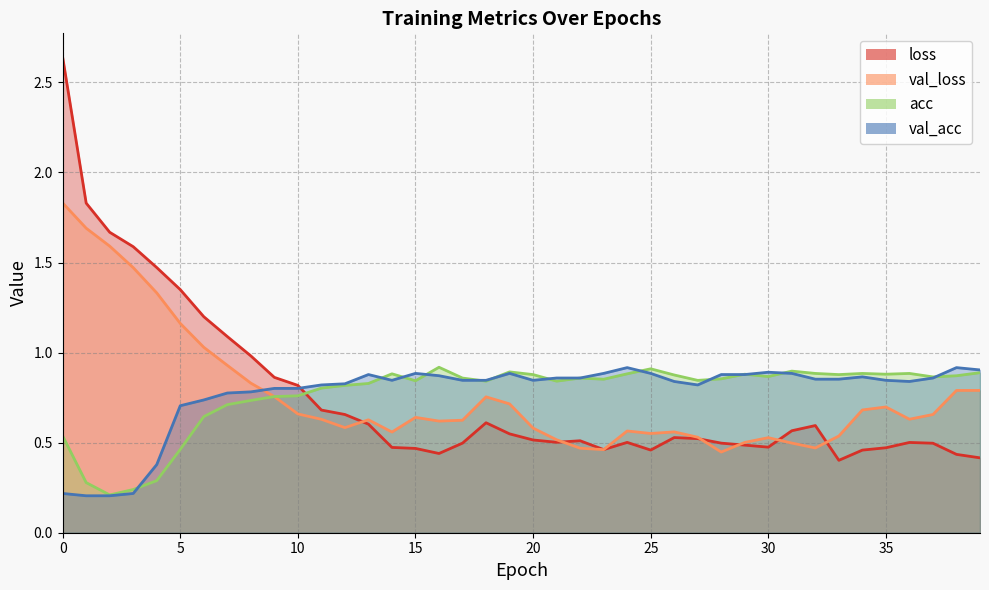

After their last crossing, which series has the higher values: val_acc or loss?

val_acc